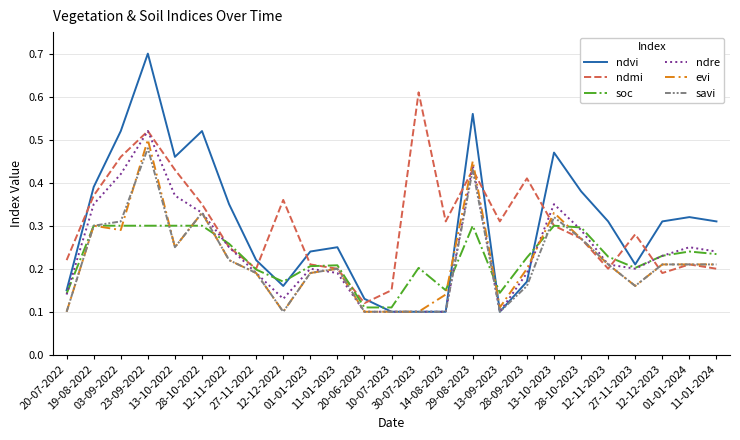

How many soc values are between 0 and 1?

25